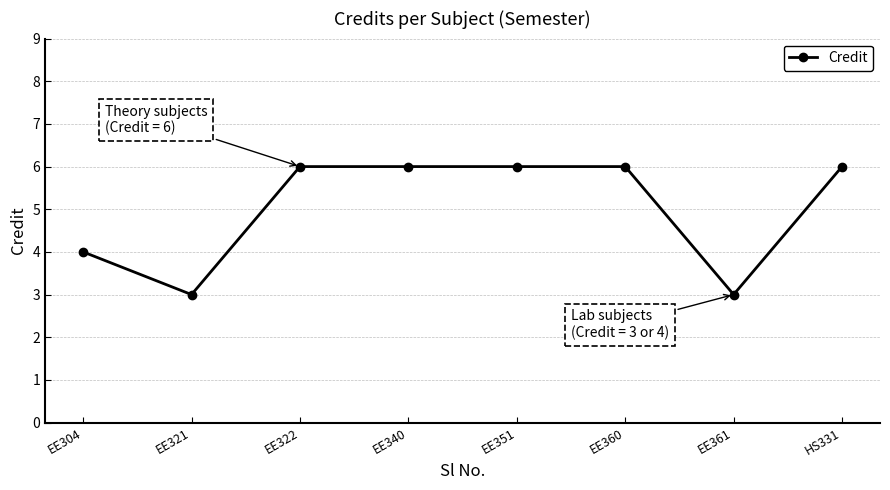

What is the change in value from EE351 to EE361?

-3